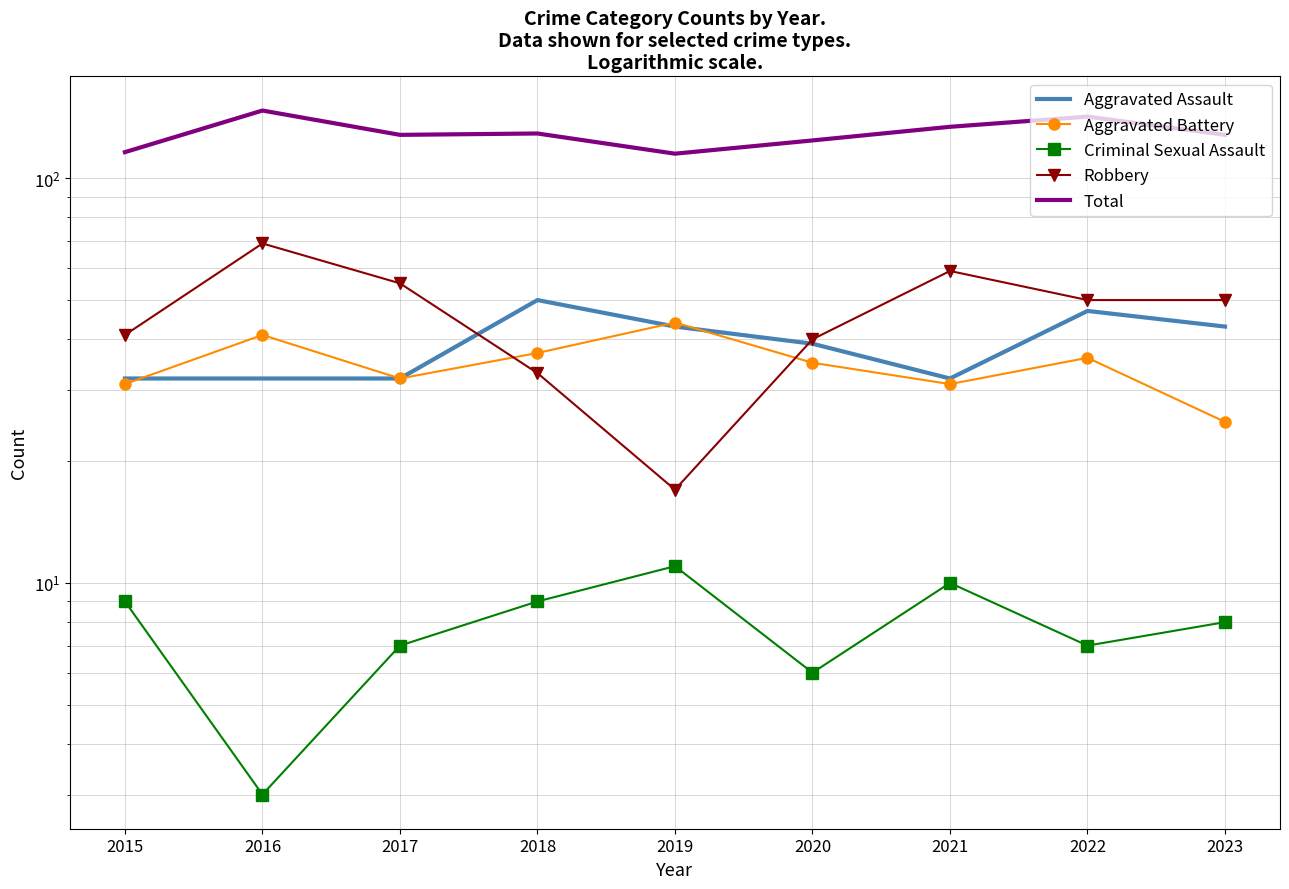

How many lines are shown in the chart?

5